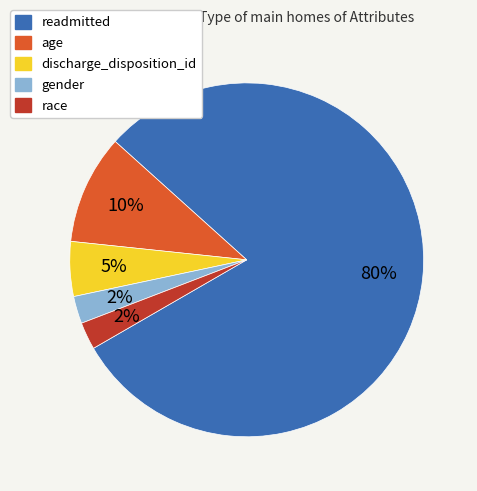

Is there a majority slice in this chart?

Yes